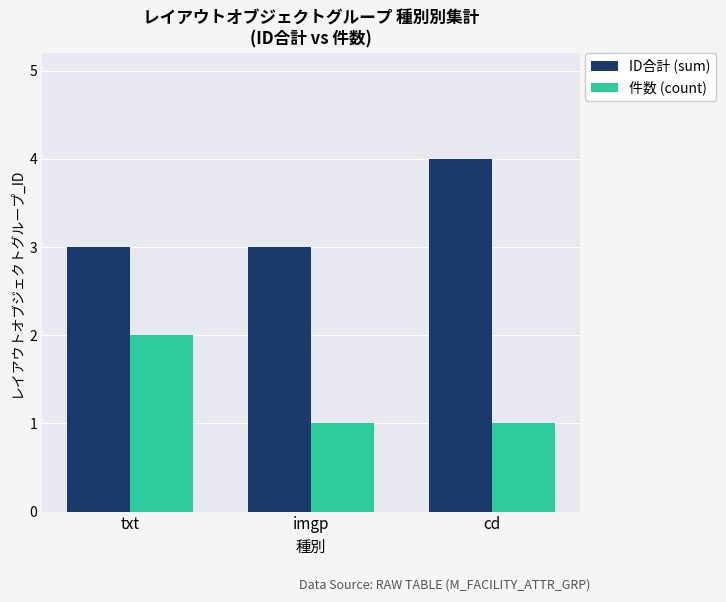

Is the value of 件数 (count) at txt greater than the value of ID合計 (sum) at imgp?

No